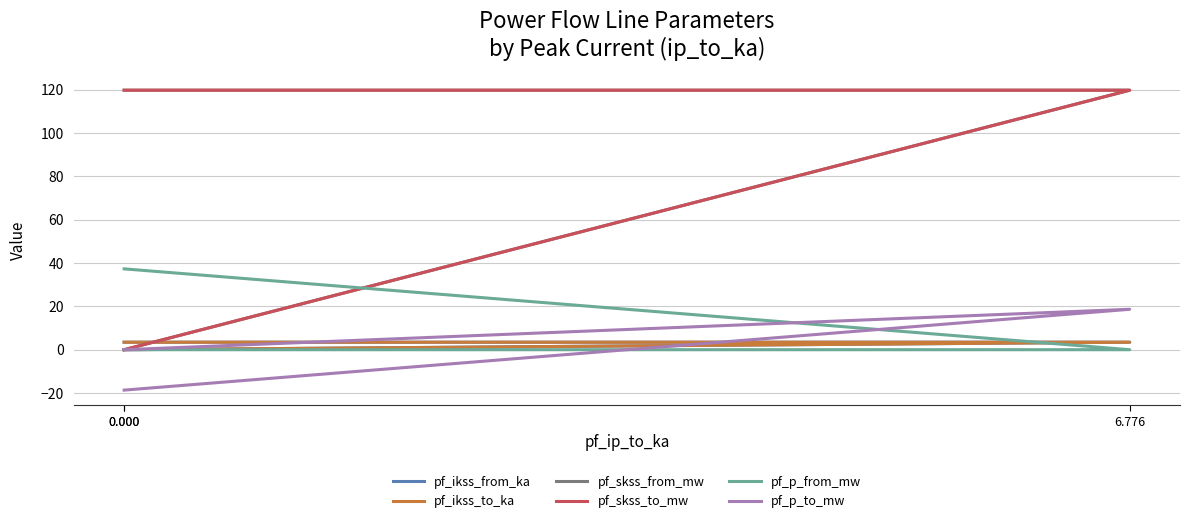

True or false: pf_ikss_to_ka has a value of 3.5 at 0.000.

True